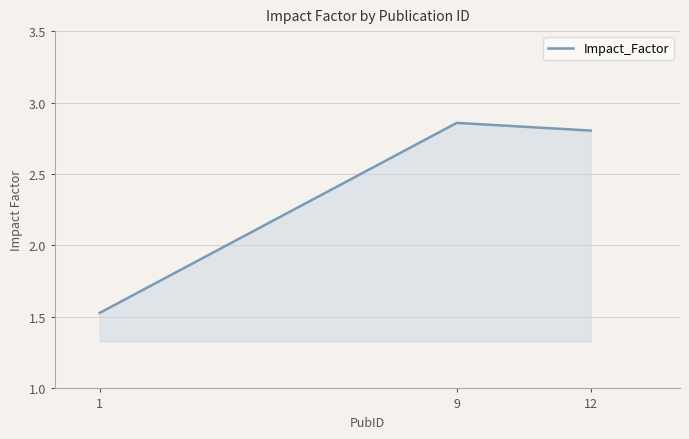

Is it true that the value at 9 is 0.9?

False